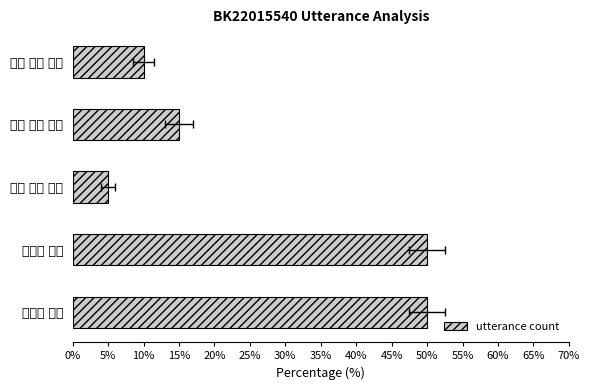

How many values exceed 15?

2